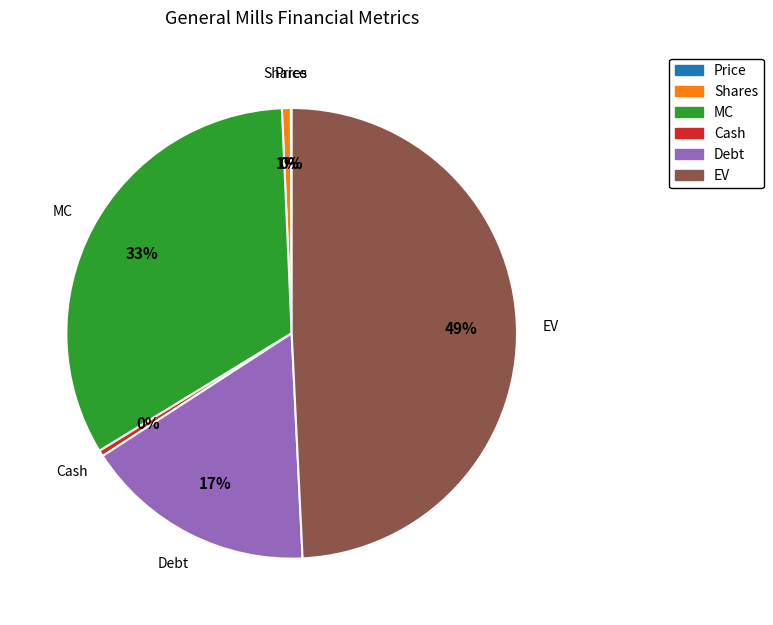

To the nearest percent, what is the difference between the largest and smallest slice percentages?

49%